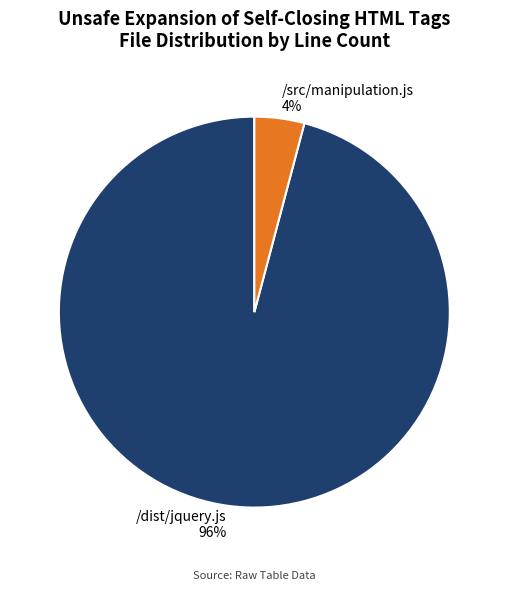

To the nearest percent, what is the difference between the largest and smallest slice percentages?

92%